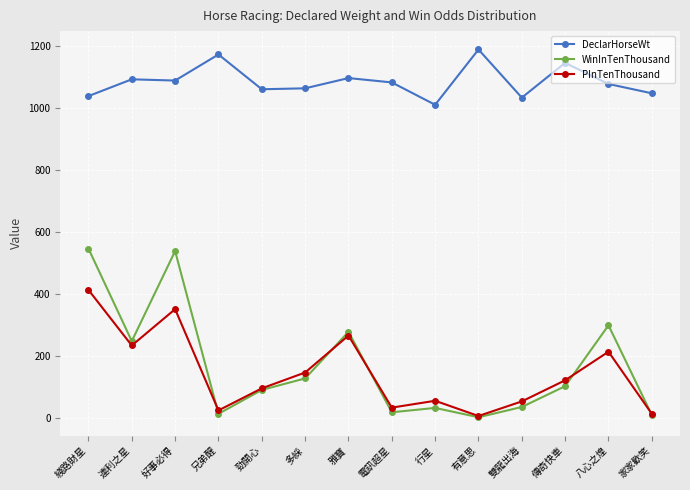

Between 兄弟醒 and 八心之煌, which series saw the biggest shift?

WinInTenThousand